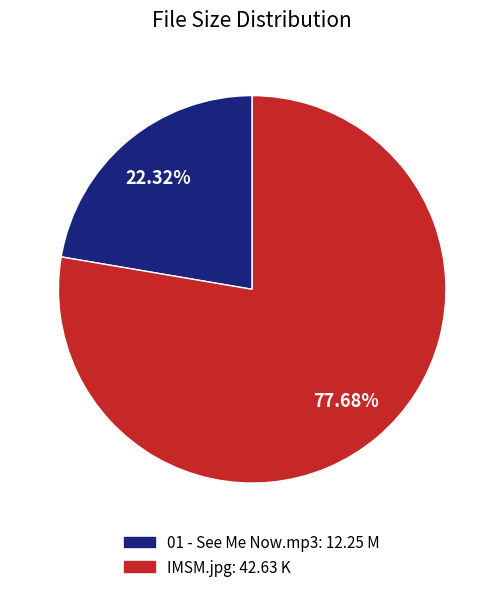

How many segments does this pie chart have?

2